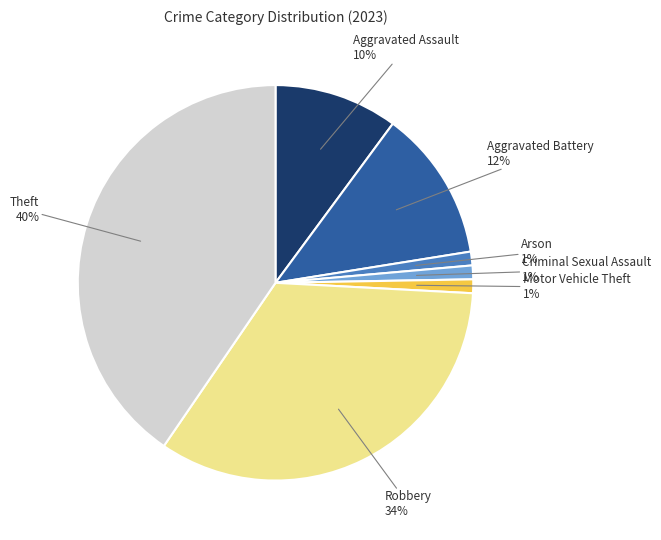

To the nearest percent, what is the average slice percentage?

14%